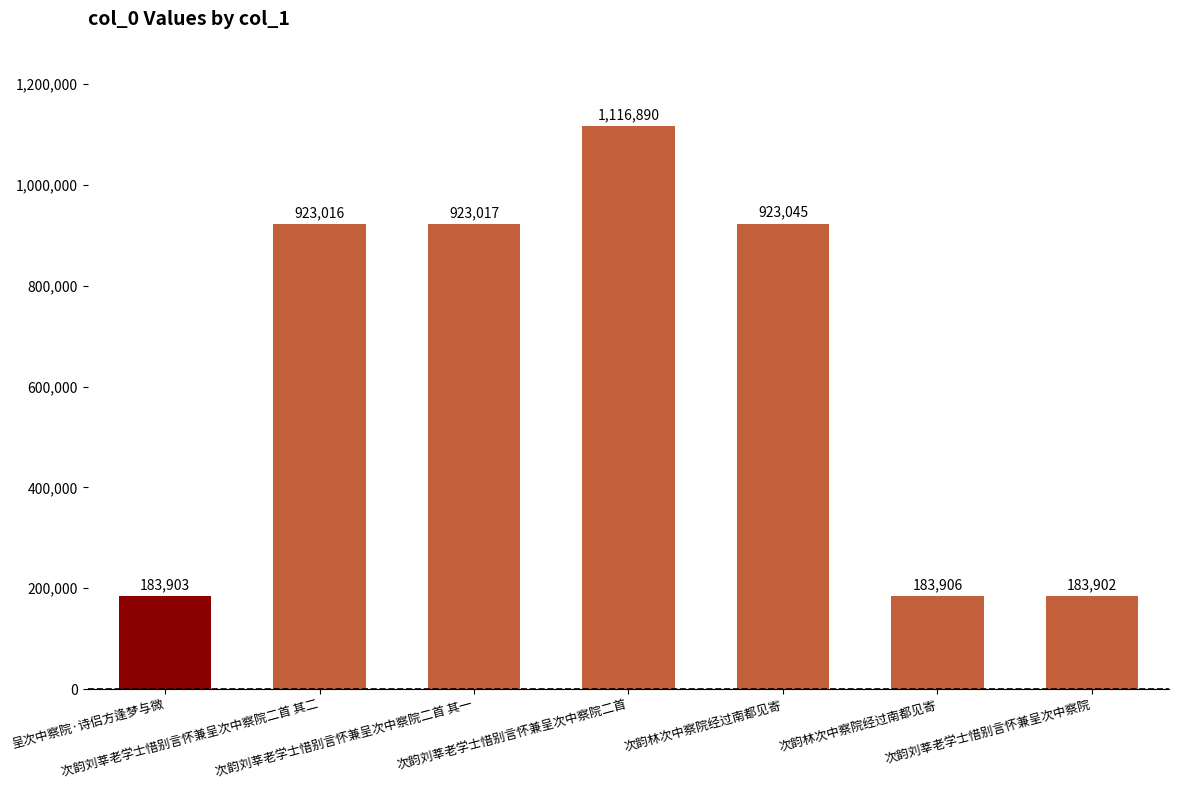

What is the ratio of the value at 次韵刘莘老学士惜别言怀兼呈次中察院 to the value at 次韵刘莘老学士惜别言怀兼呈次中察院二首?

0.2